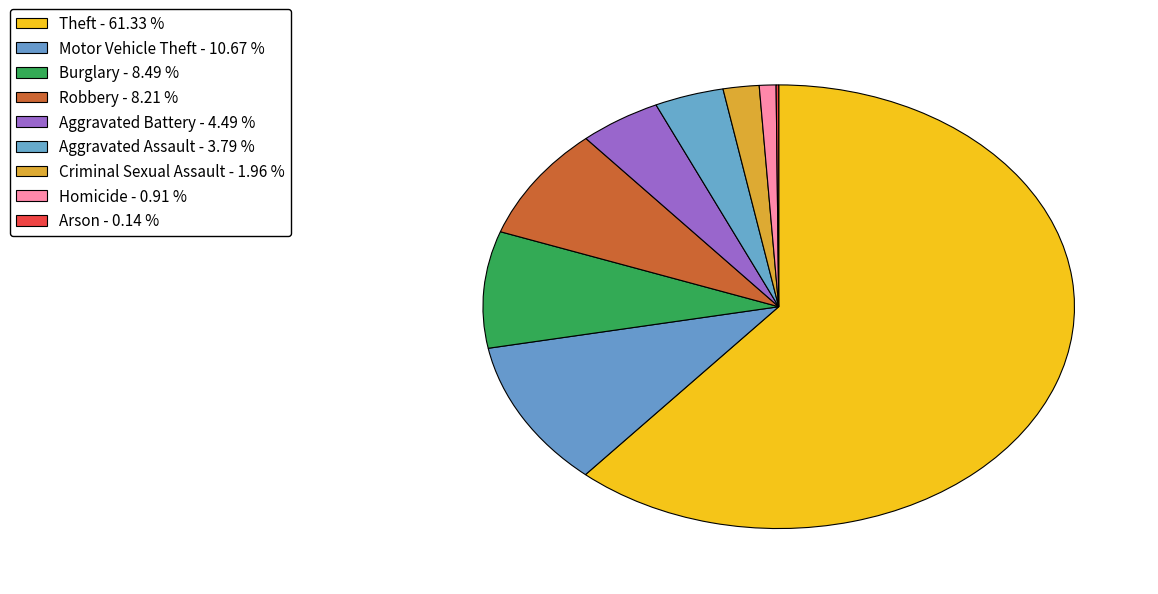

True or false: Aggravated Battery accounts for 4% of the total.

True